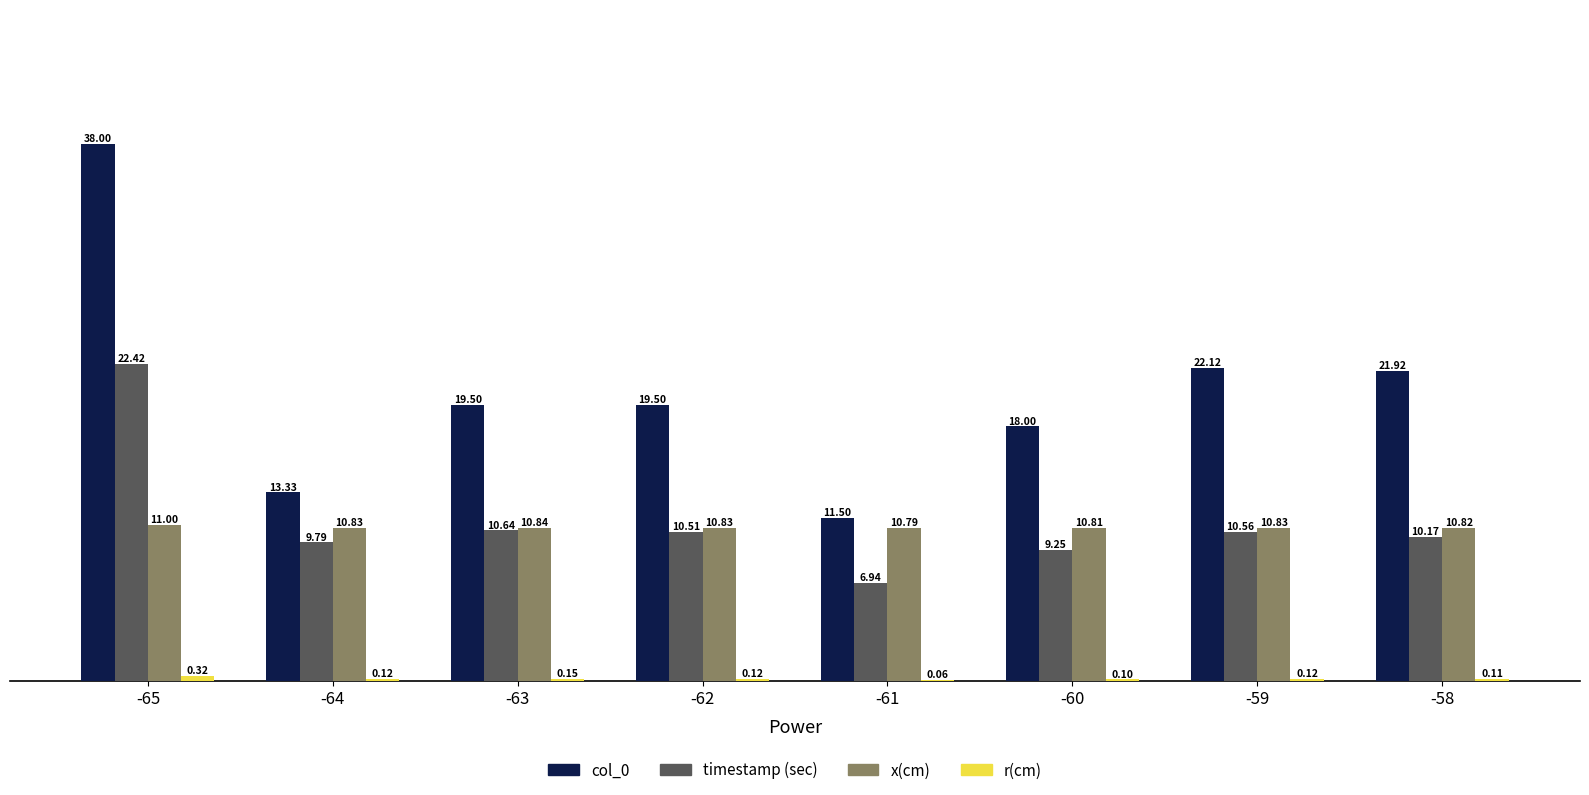

Which series has the largest total across all categories?

col_0